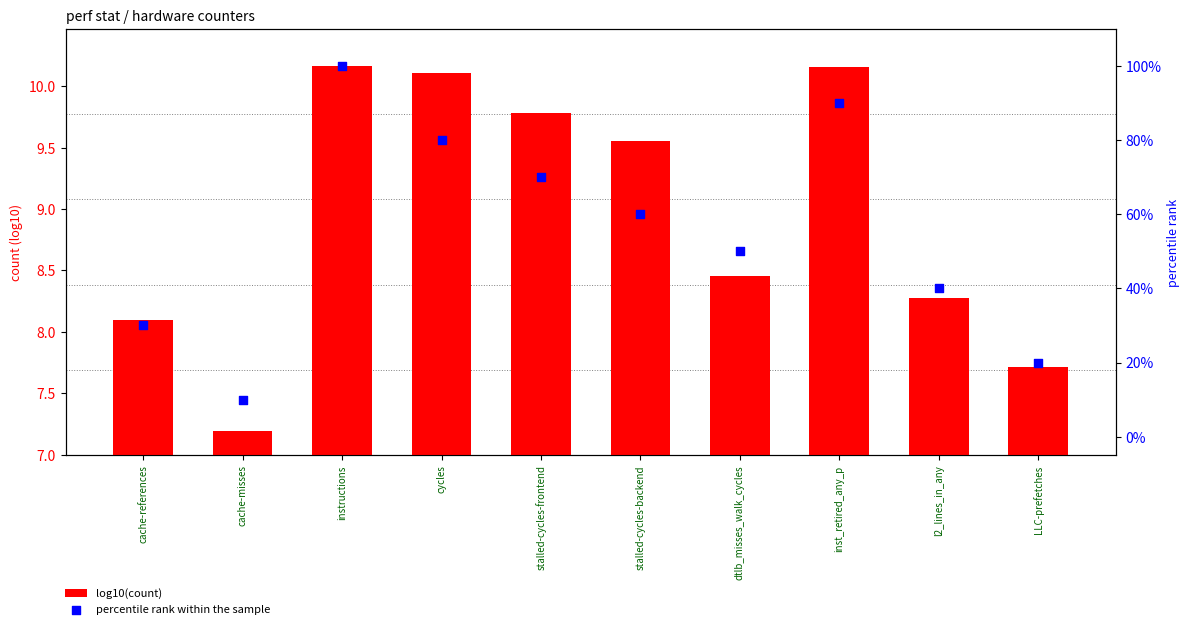

At how many categories does at least one series exceed 98?

1